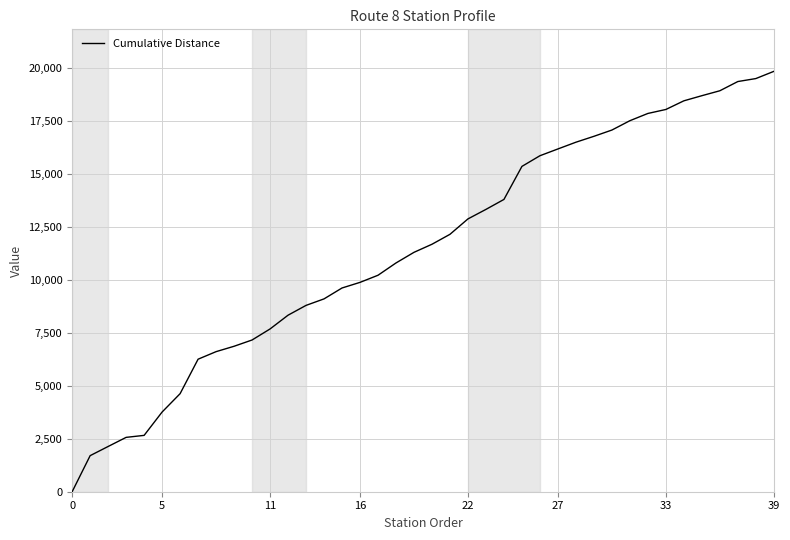

True or false: the data has more than 2 interior local peaks.

False